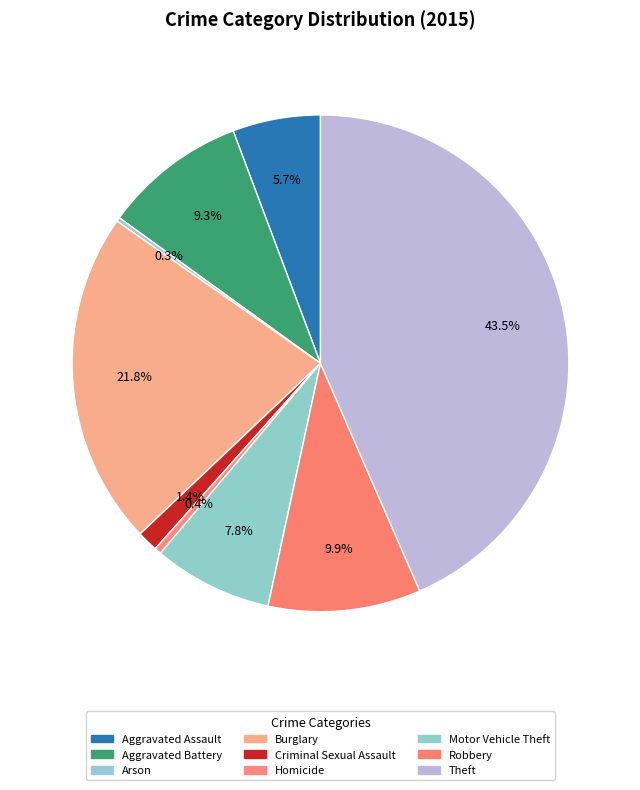

Which category has the biggest portion of the pie?

Theft